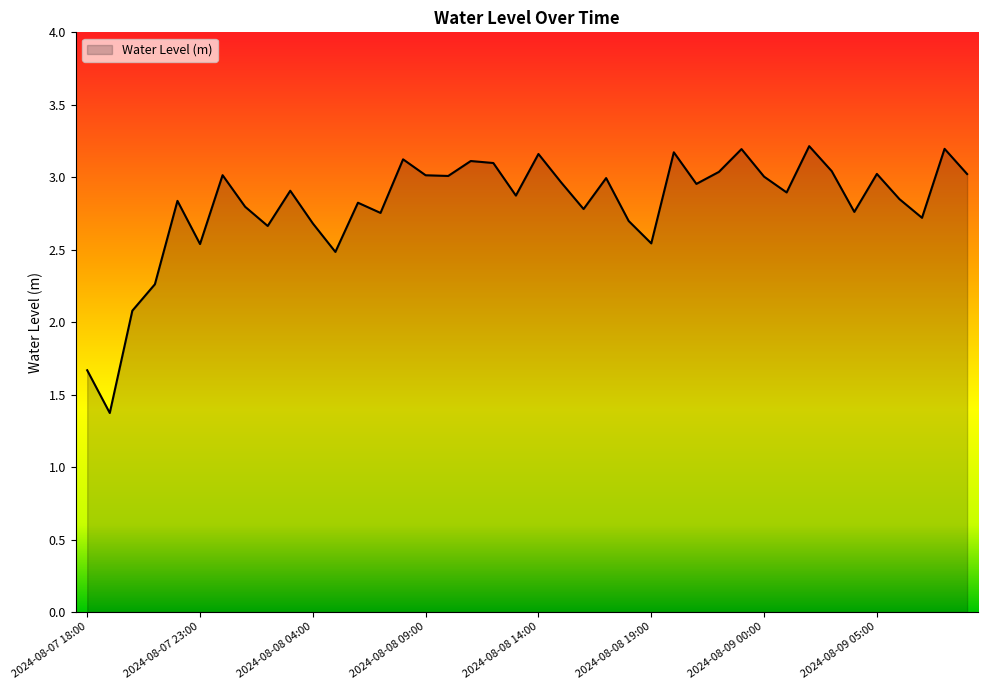

How many lines are shown in the chart?

1